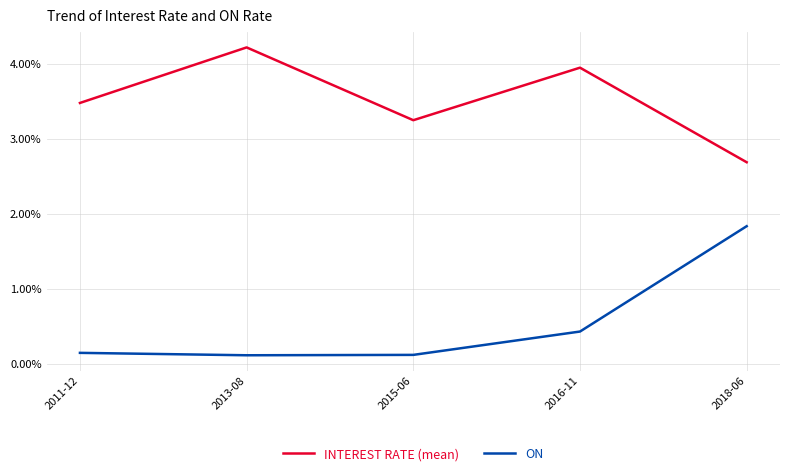

List the series in order of their peak value, lowest first.

ON, INTEREST RATE (mean)